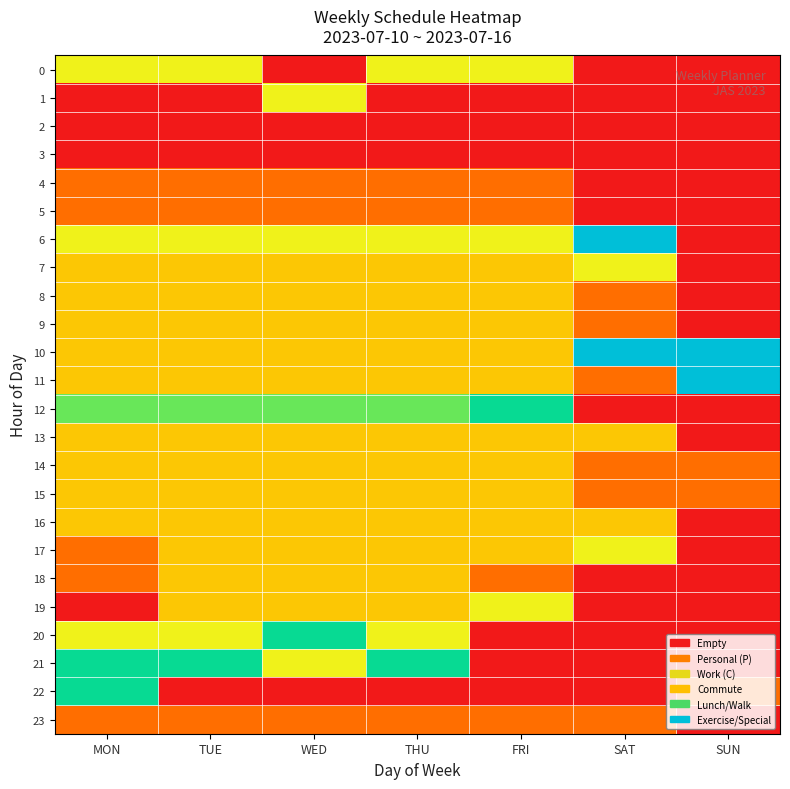

Reading left to right, what are all the values shown in this chart?

0: MON=3	TUE=3	WED=0	THU=3	FRI=3	SAT=0	SUN=0
1: MON=0	TUE=0	WED=3	THU=0	FRI=0	SAT=0	SUN=0
2: MON=0	TUE=0	WED=0	THU=0	FRI=0	SAT=0	SUN=0
3: MON=0	TUE=0	WED=0	THU=0	FRI=0	SAT=0	SUN=0
4: MON=1	TUE=1	WED=1	THU=1	FRI=1	SAT=0	SUN=0
5: MON=1	TUE=1	WED=1	THU=1	FRI=1	SAT=0	SUN=0
6: MON=3	TUE=3	WED=3	THU=3	FRI=3	SAT=6	SUN=0
7: MON=2	TUE=2	WED=2	THU=2	FRI=2	SAT=3	SUN=0
8: MON=2	TUE=2	WED=2	THU=2	FRI=2	SAT=1	SUN=0
9: MON=2	TUE=2	WED=2	THU=2	FRI=2	SAT=1	SUN=0
10: MON=2	TUE=2	WED=2	THU=2	FRI=2	SAT=6	SUN=6
11: MON=2	TUE=2	WED=2	THU=2	FRI=2	SAT=1	SUN=6
12: MON=4	TUE=4	WED=4	THU=4	FRI=5	SAT=0	SUN=0
13: MON=2	TUE=2	WED=2	THU=2	FRI=2	SAT=2	SUN=0
14: MON=2	TUE=2	WED=2	THU=2	FRI=2	SAT=1	SUN=1
15: MON=2	TUE=2	WED=2	THU=2	FRI=2	SAT=1	SUN=1
16: MON=2	TUE=2	WED=2	THU=2	FRI=2	SAT=2	SUN=0
17: MON=1	TUE=2	WED=2	THU=2	FRI=2	SAT=3	SUN=0
18: MON=1	TUE=2	WED=2	THU=2	FRI=1	SAT=0	SUN=0
19: MON=0	TUE=2	WED=2	THU=2	FRI=3	SAT=0	SUN=0
20: MON=3	TUE=3	WED=5	THU=3	FRI=0	SAT=0	SUN=0
21: MON=5	TUE=5	WED=3	THU=5	FRI=0	SAT=0	SUN=0
22: MON=5	TUE=0	WED=0	THU=0	FRI=0	SAT=0	SUN=1
23: MON=1	TUE=1	WED=1	THU=1	FRI=1	SAT=1	SUN=0